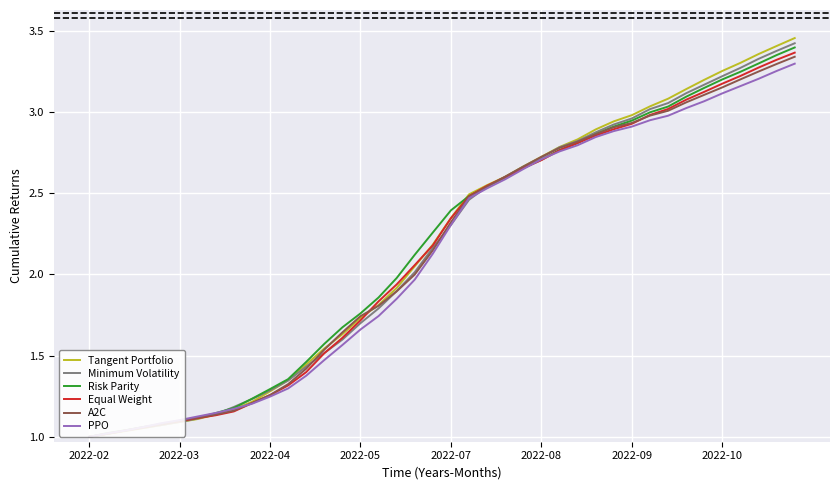

Which series has the largest range (max minus min)?

Tangent Portfolio